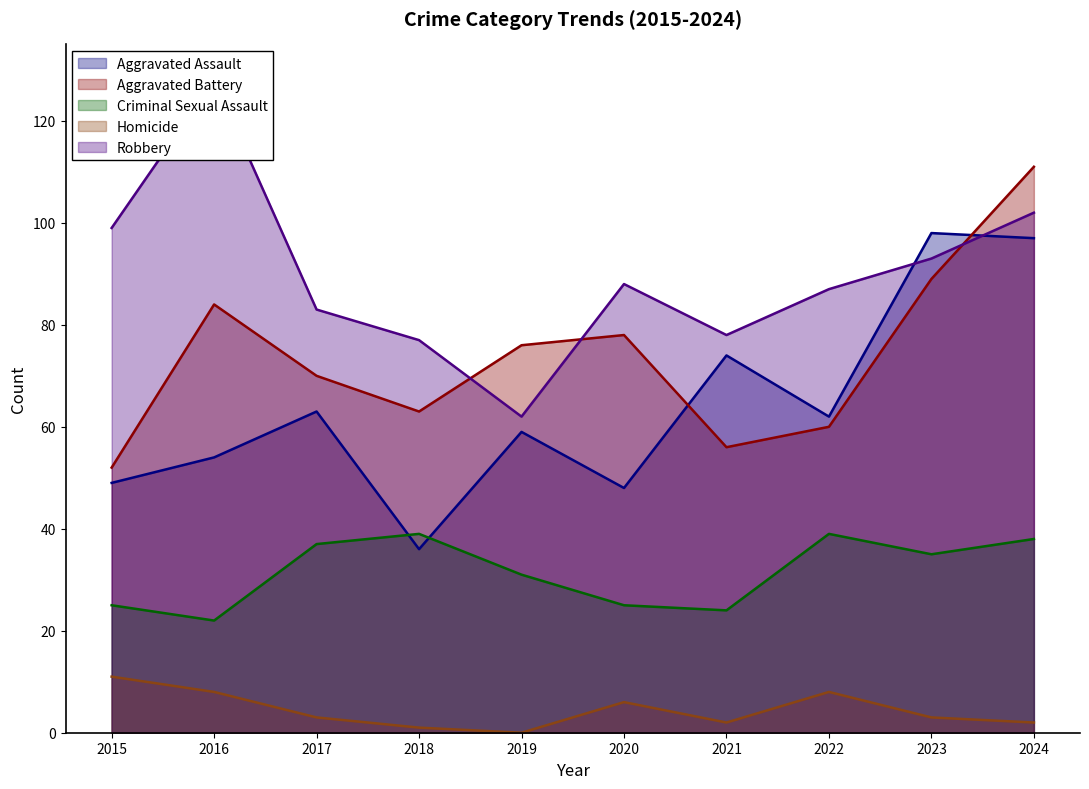

At 2020, list the series in order from smallest to largest.

Homicide, Criminal Sexual Assault, Aggravated Assault, Aggravated Battery, Robbery